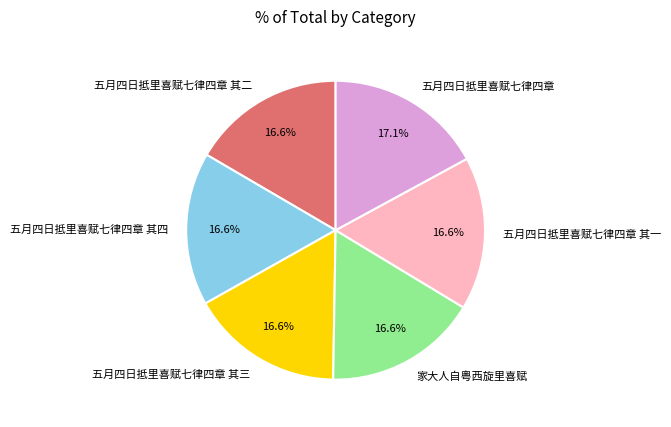

Approximately how many times larger is the value at 五月四日抵里喜赋七律四章 compared to 家大人自粤西旋里喜赋?

1.0